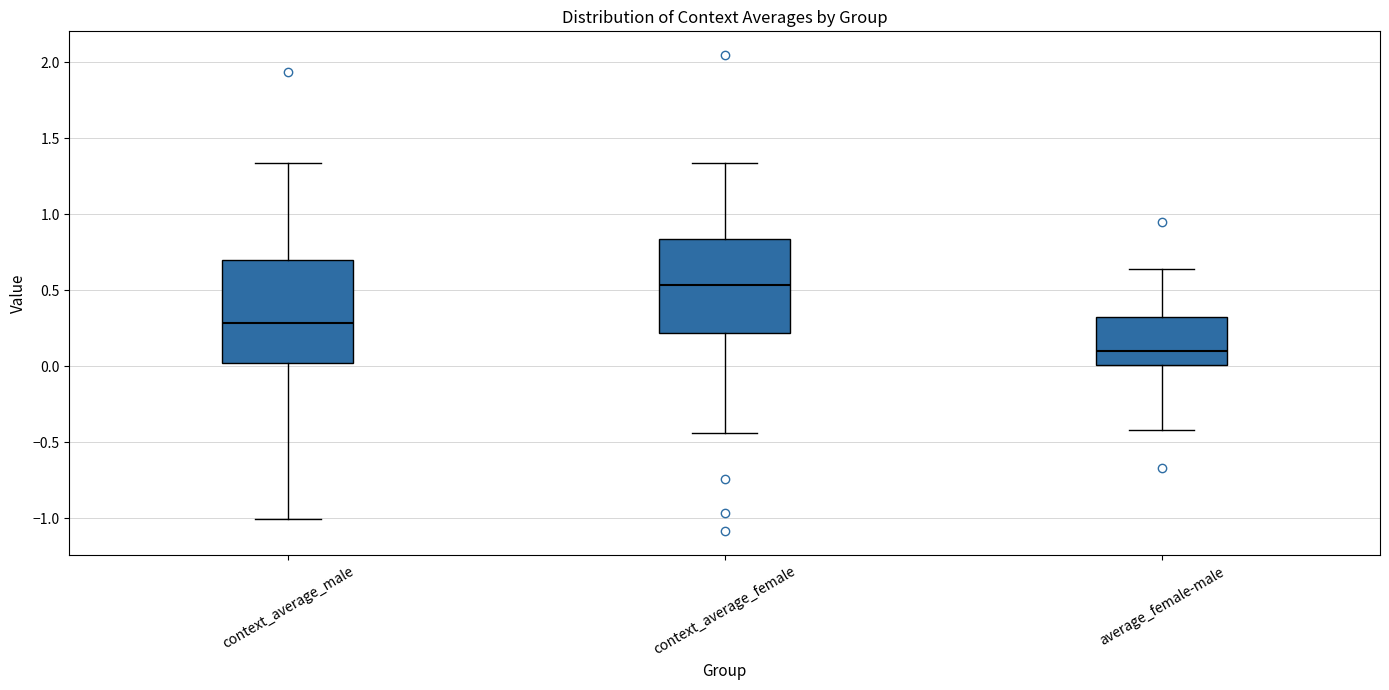

Comparing the boxes themselves (not the whiskers), which one is the tallest?

context_average_male